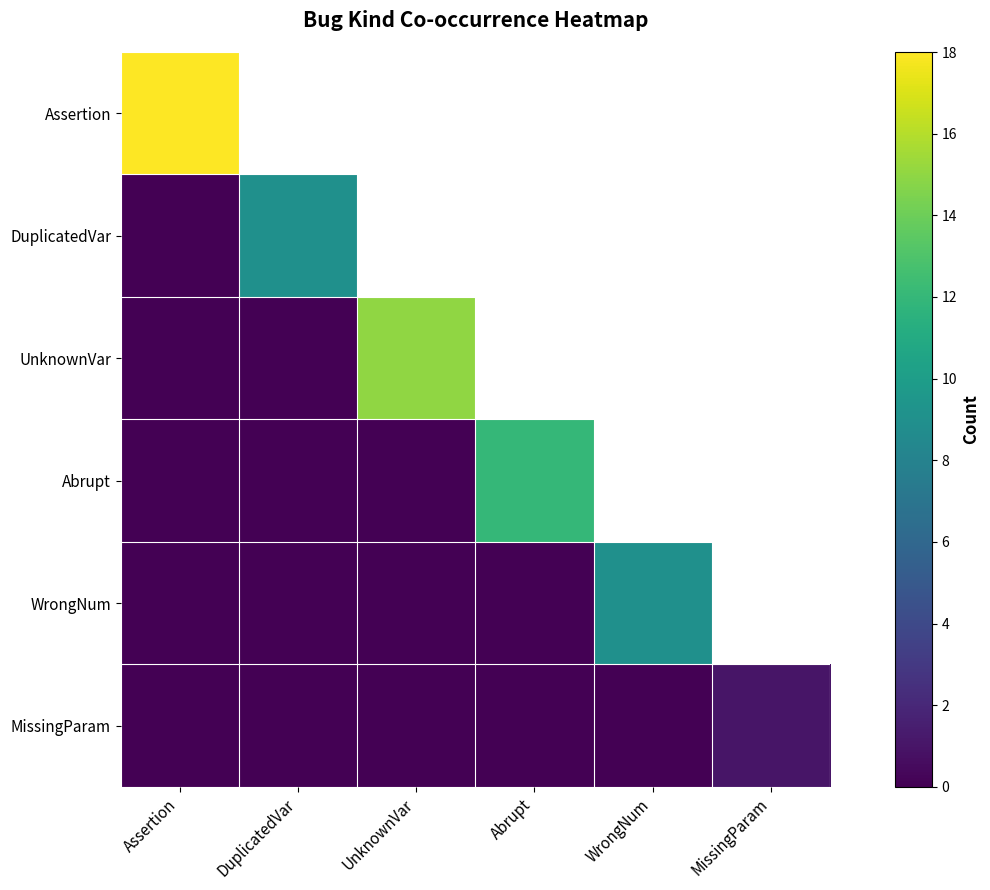

What is the maximum value for Abrupt?

12.0